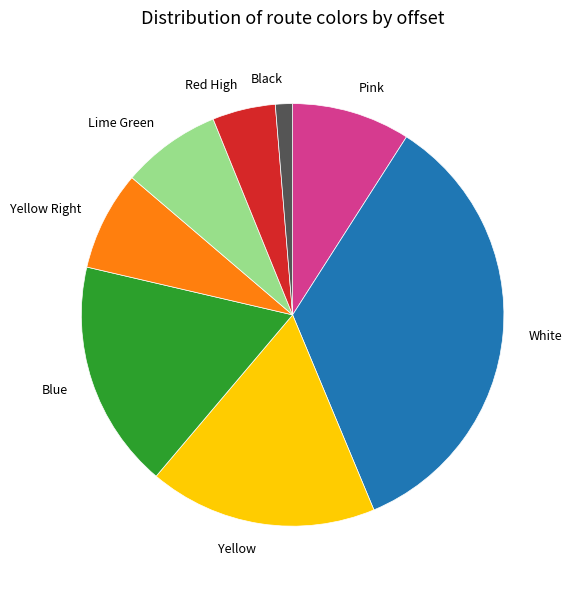

Does Pink represent more than half of the total?

No